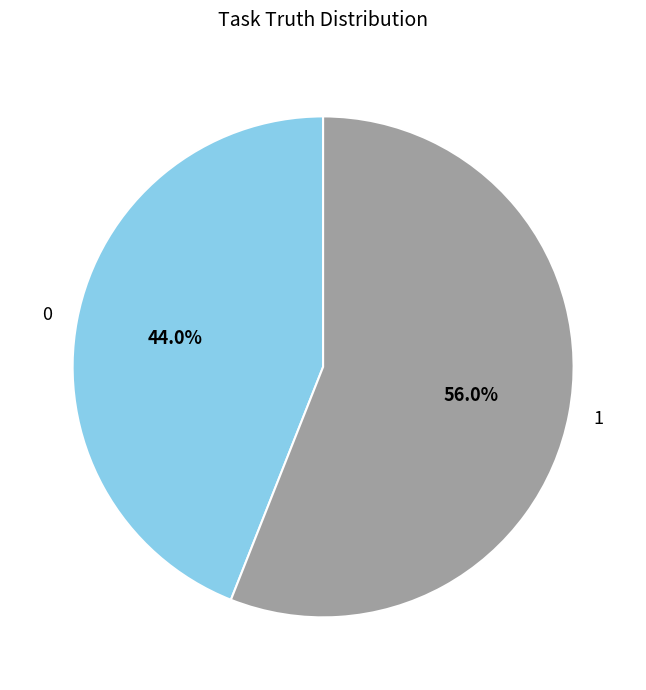

Rank the categories by value from highest to lowest.

1, 0